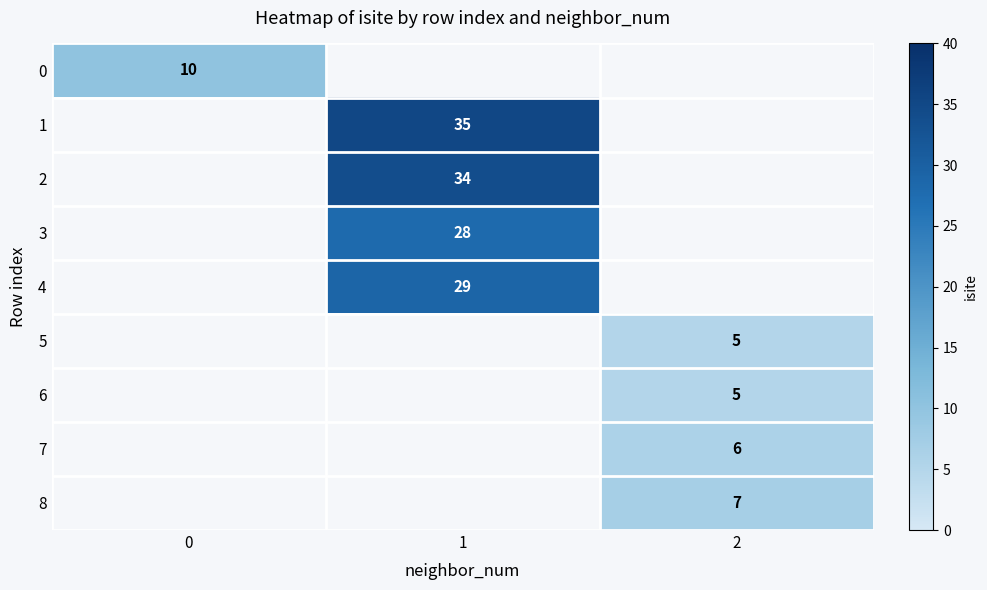

Which category has the lowest value across all series?

2